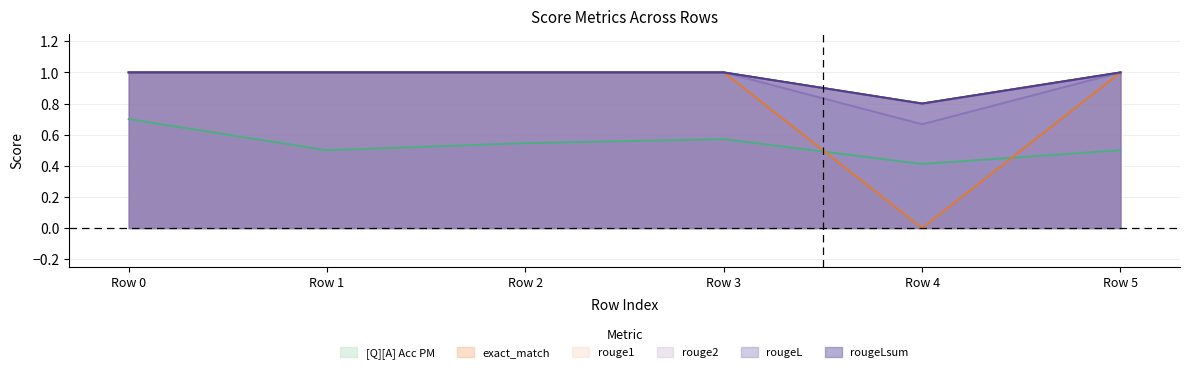

Read the rouge1 value at Row 0.

1.0